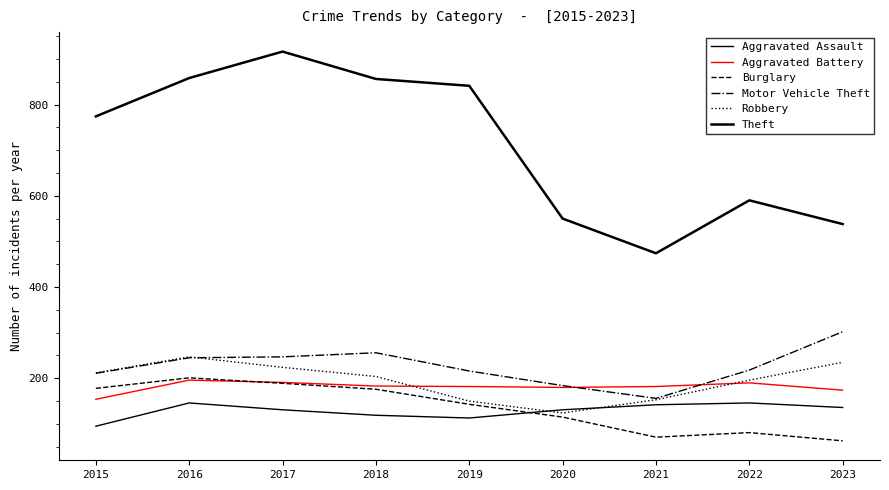

Is this an area chart (filled region under the line)?

No